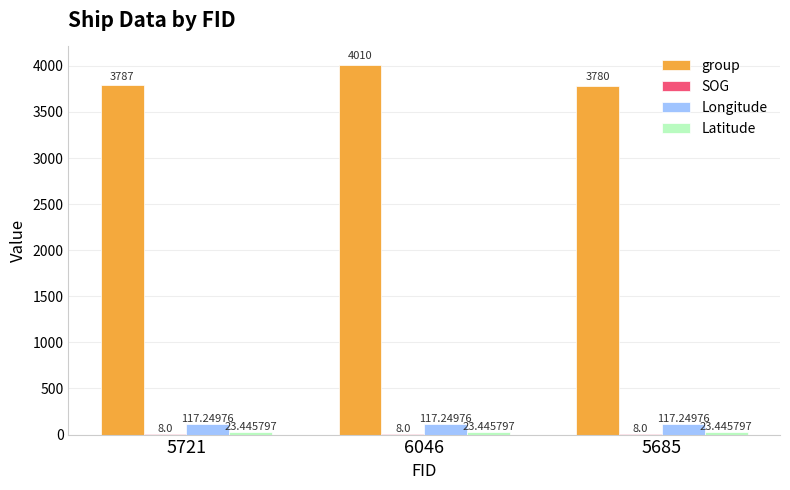

How many distinct data groups are displayed?

4